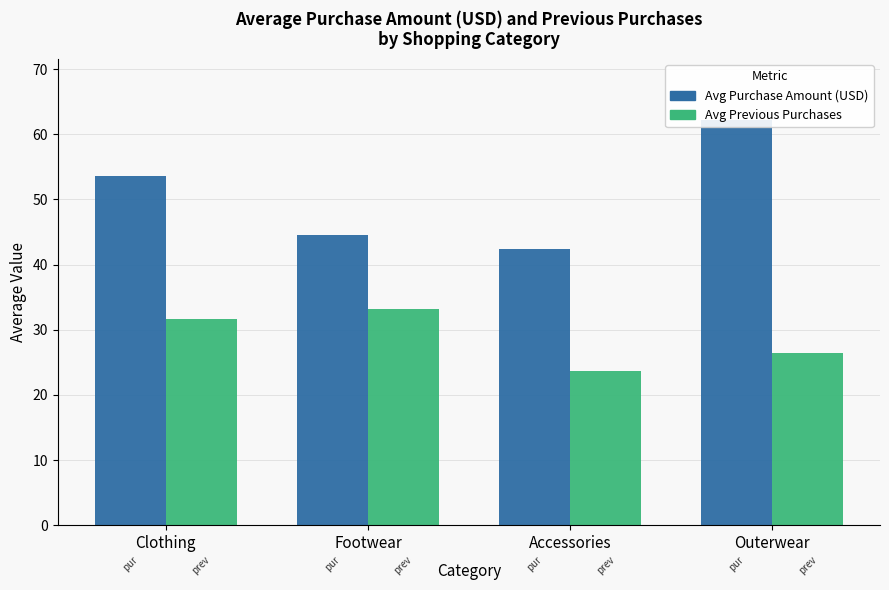

What is the total value across all series at Outerwear?

88.6